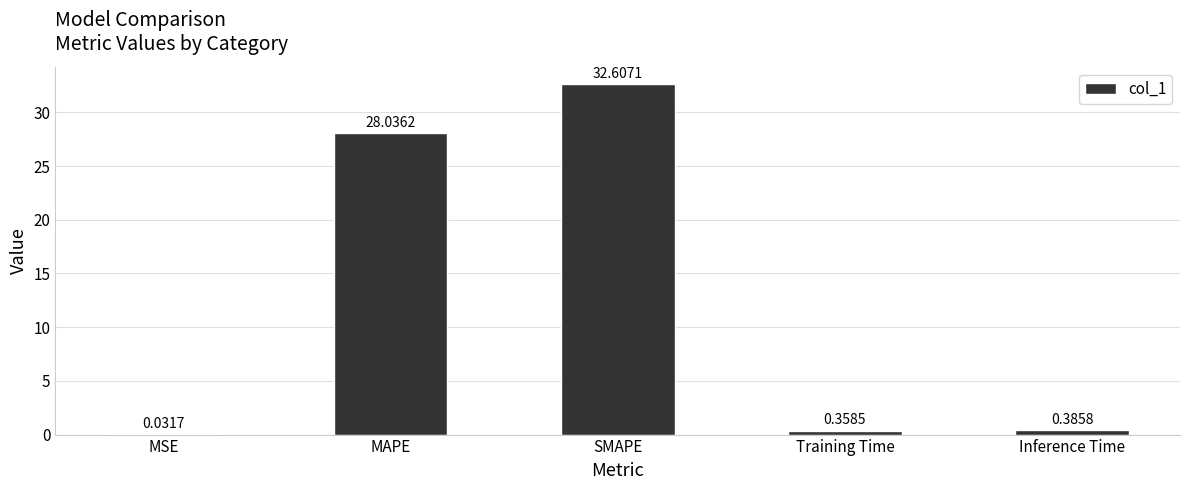

At which label is the value closest to 16?

MAPE